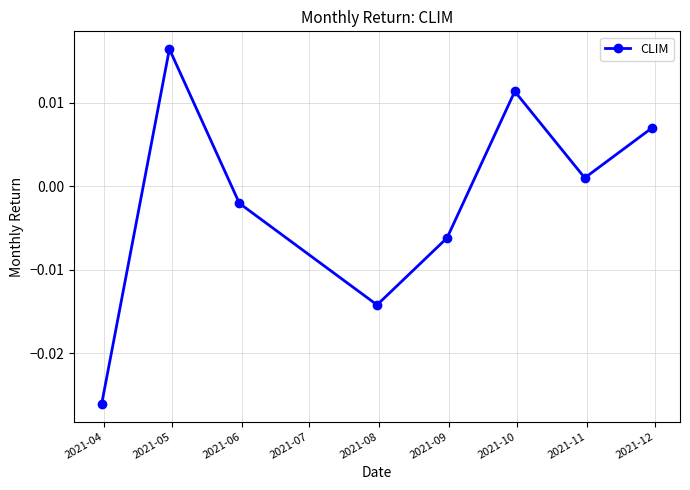

How many interior local valleys (lower than both neighbors) does the data have?

2